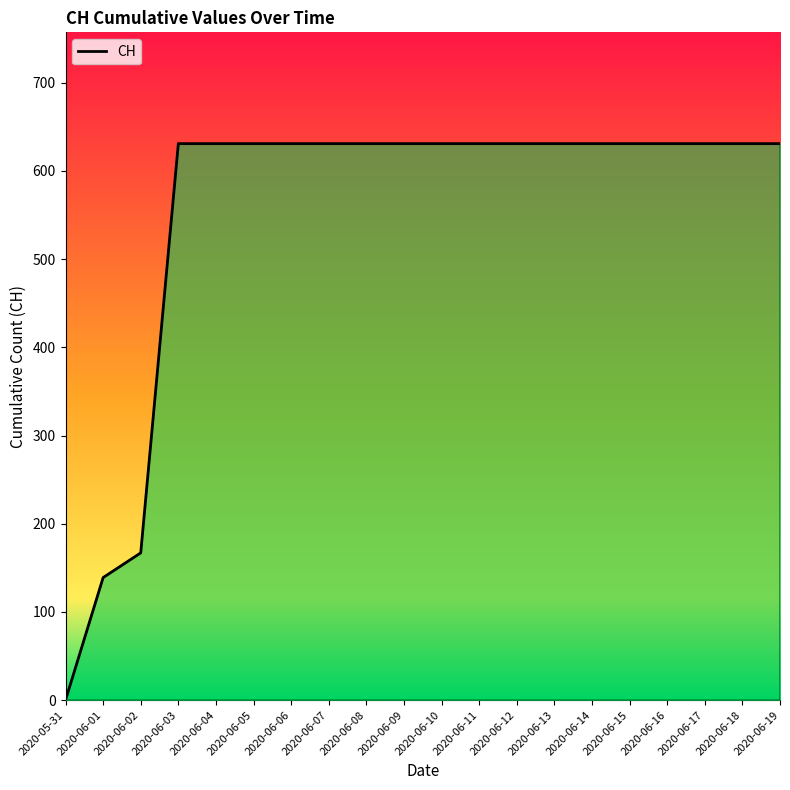

Reading right to left, what are all the values shown in this chart?

2020-06-19=631	2020-06-18=631	2020-06-17=631	2020-06-16=631	2020-06-15=631	2020-06-14=631	2020-06-13=631	2020-06-12=631	2020-06-11=631	2020-06-10=631	2020-06-09=631	2020-06-08=631	2020-06-07=631	2020-06-06=631	2020-06-05=631	2020-06-04=631	2020-06-03=631	2020-06-02=167	2020-06-01=139	2020-05-31=0